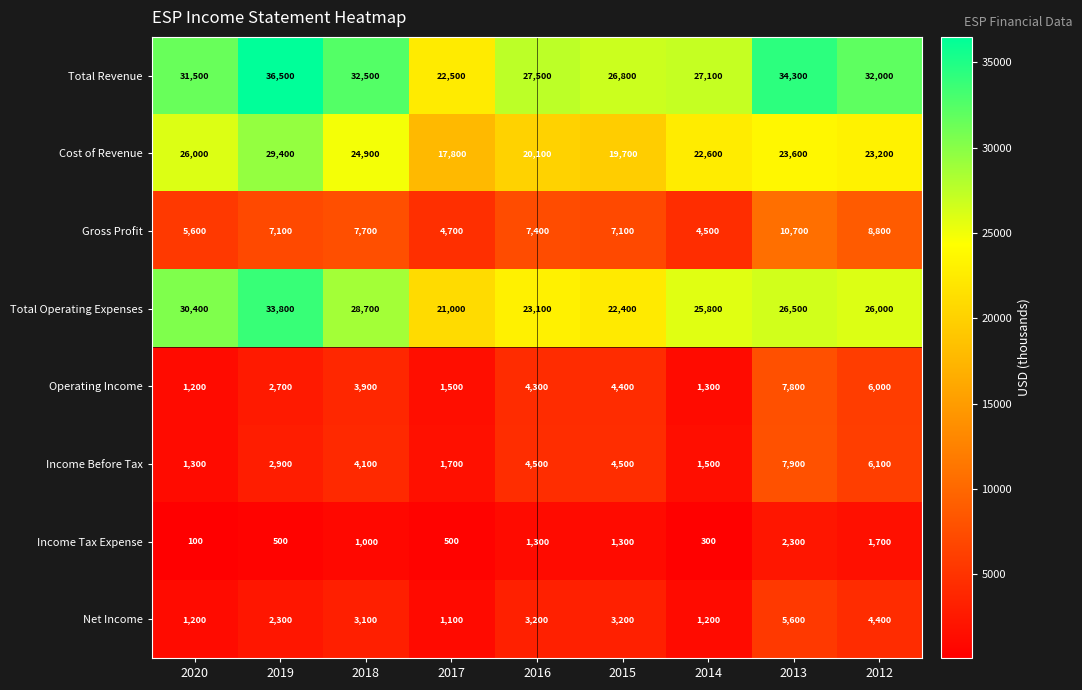

Count the number of data series in this chart.

8